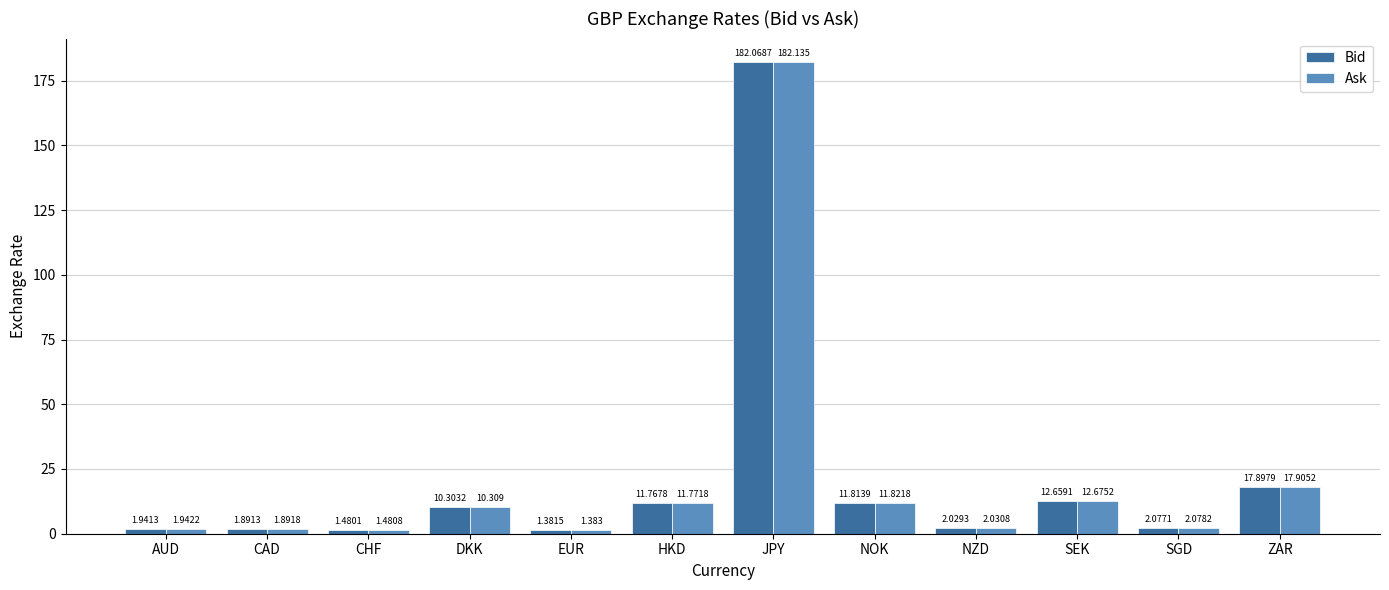

At SGD, list the series in order from smallest to largest.

Bid, Ask